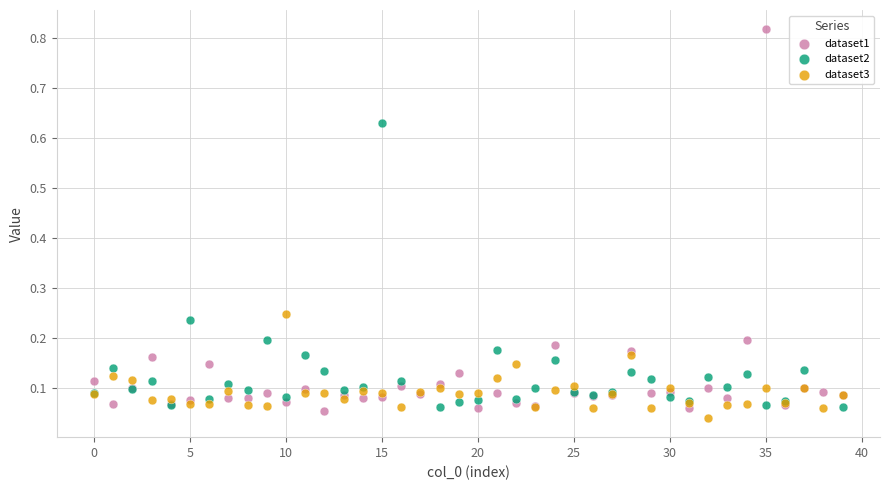

Which series reaches the maximum Y coordinate?

dataset1